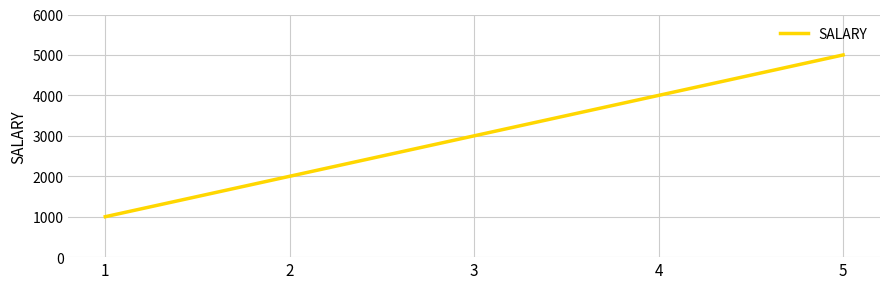

List the labels in order of value, smallest first.

1, 2, 3, 4, 5